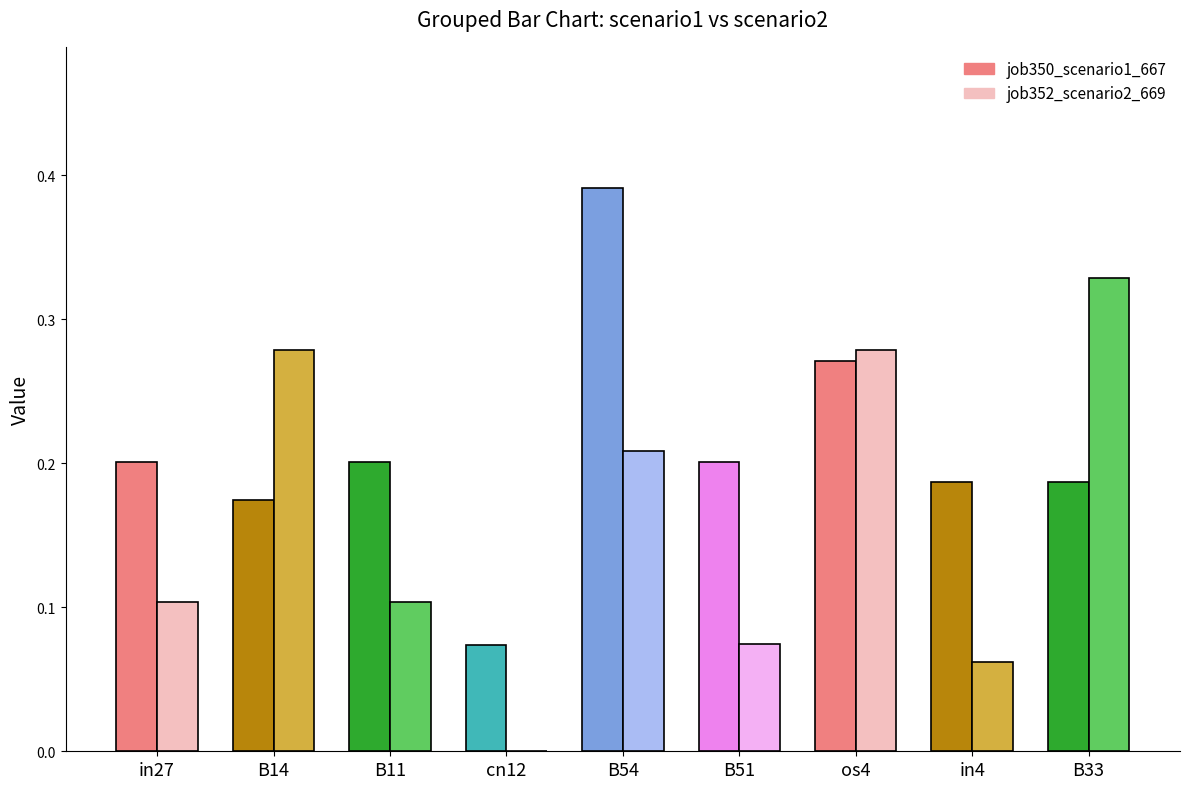

How many job350_scenario1_667 values are between 0 and 1?

9